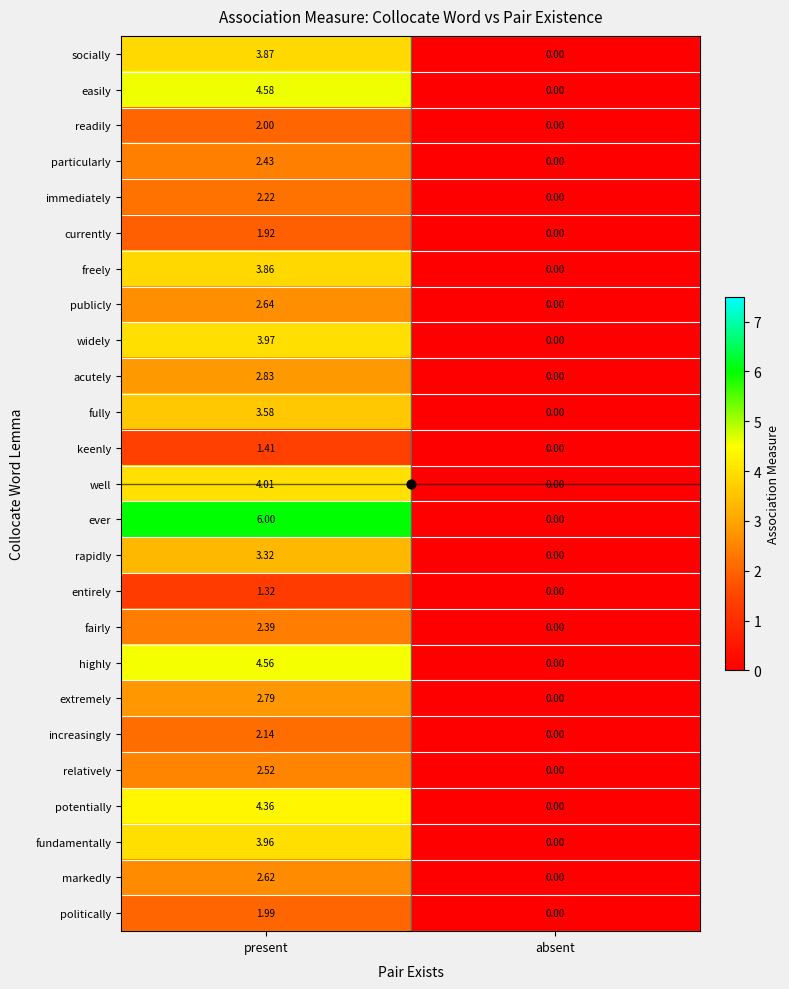

List the series in order of their peak value, highest first.

ever, easily, highly, potentially, well, widely, fundamentally, socially, freely, fully, rapidly, acutely, extremely, publicly, markedly, relatively, particularly, fairly, immediately, increasingly, readily, politically, currently, keenly, entirely